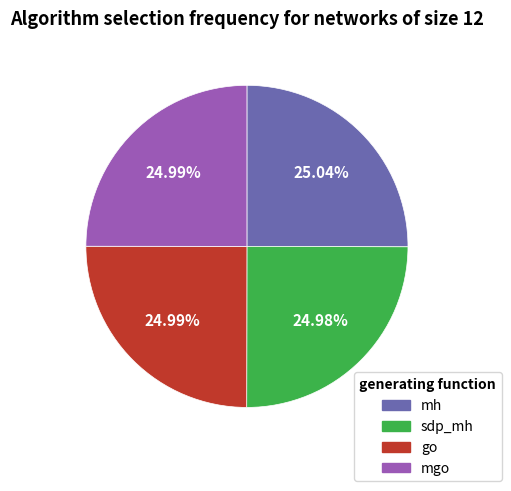

What is the ratio of the value at sdp_mh to the value at mh?

1.0